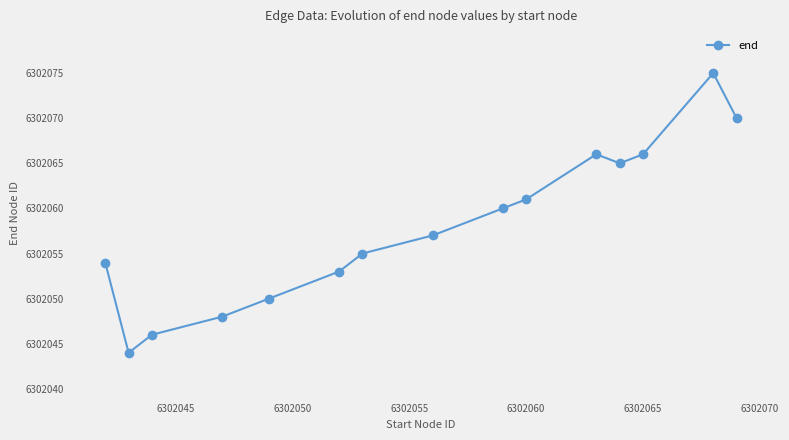

What is the value of the 13th point from the left?

6302066